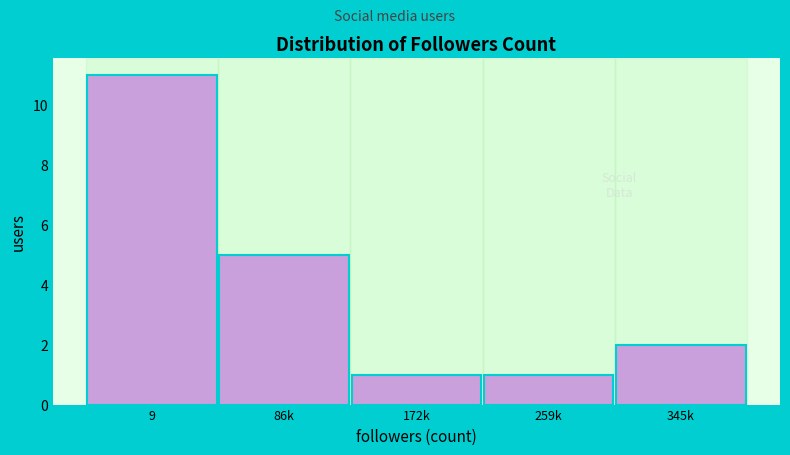

Reading right to left, transcribe all the data shown in this chart.

2	1	1	5	11